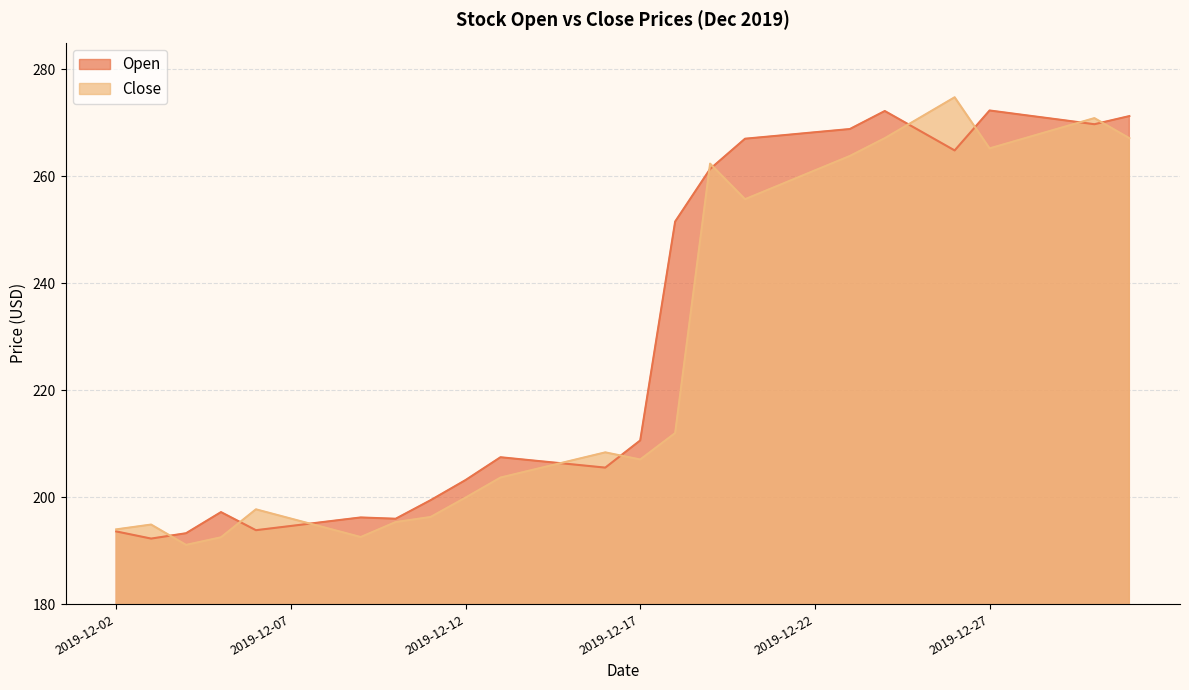

Between which two adjacent categories do Close and Open first intersect?

2019-12-03 and 2019-12-04